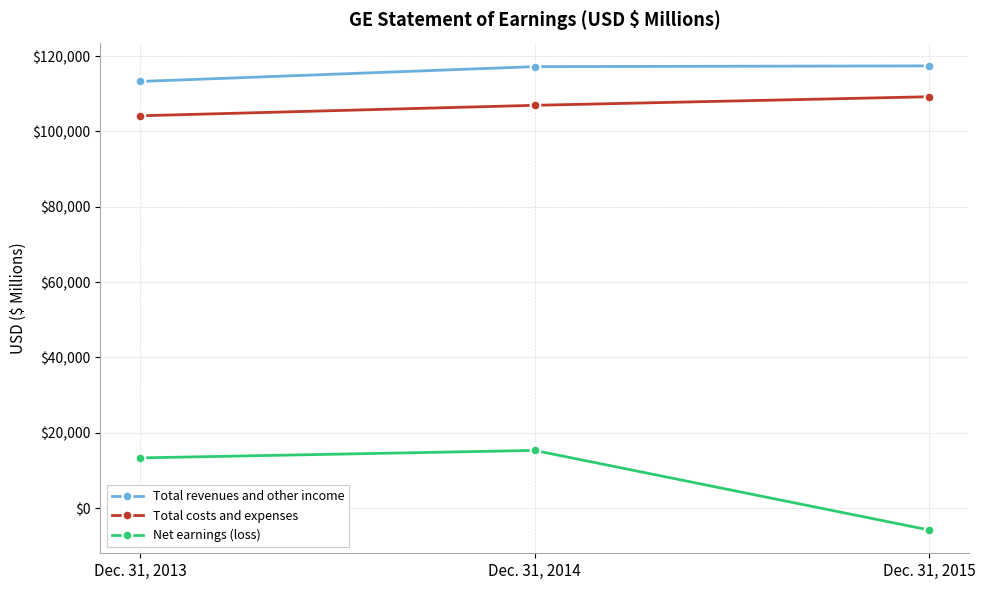

What is the lowest value of the Total costs and expenses series?

104145